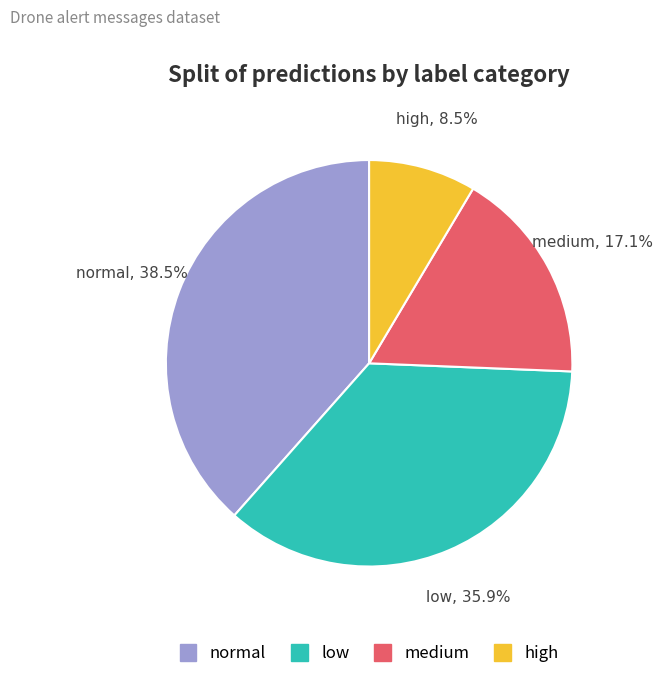

Is it true that low is 17% of the pie?

False